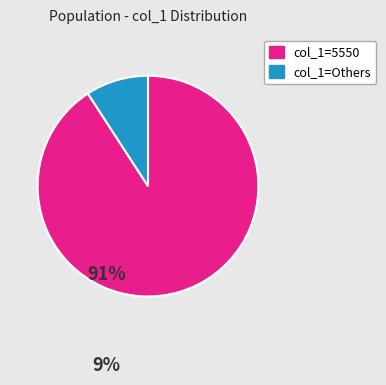

Is there a majority slice in this chart?

Yes